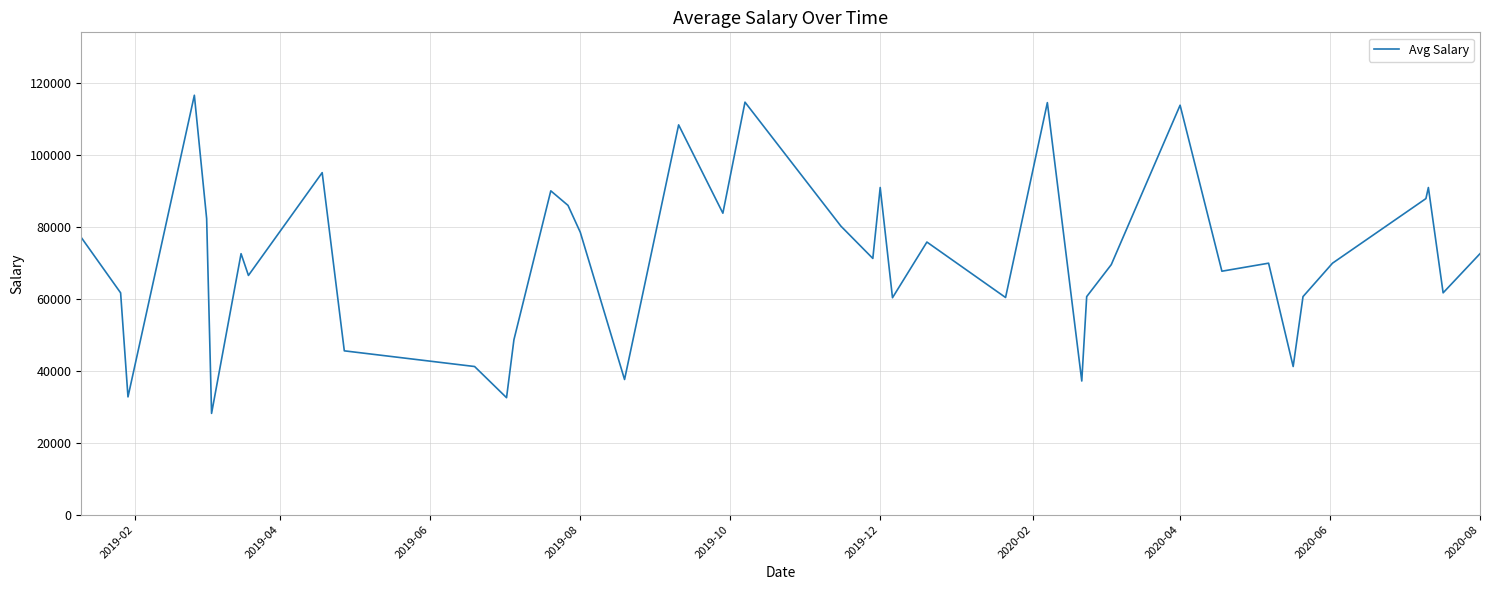

What is the difference between the maximum and minimum values?

88385.8